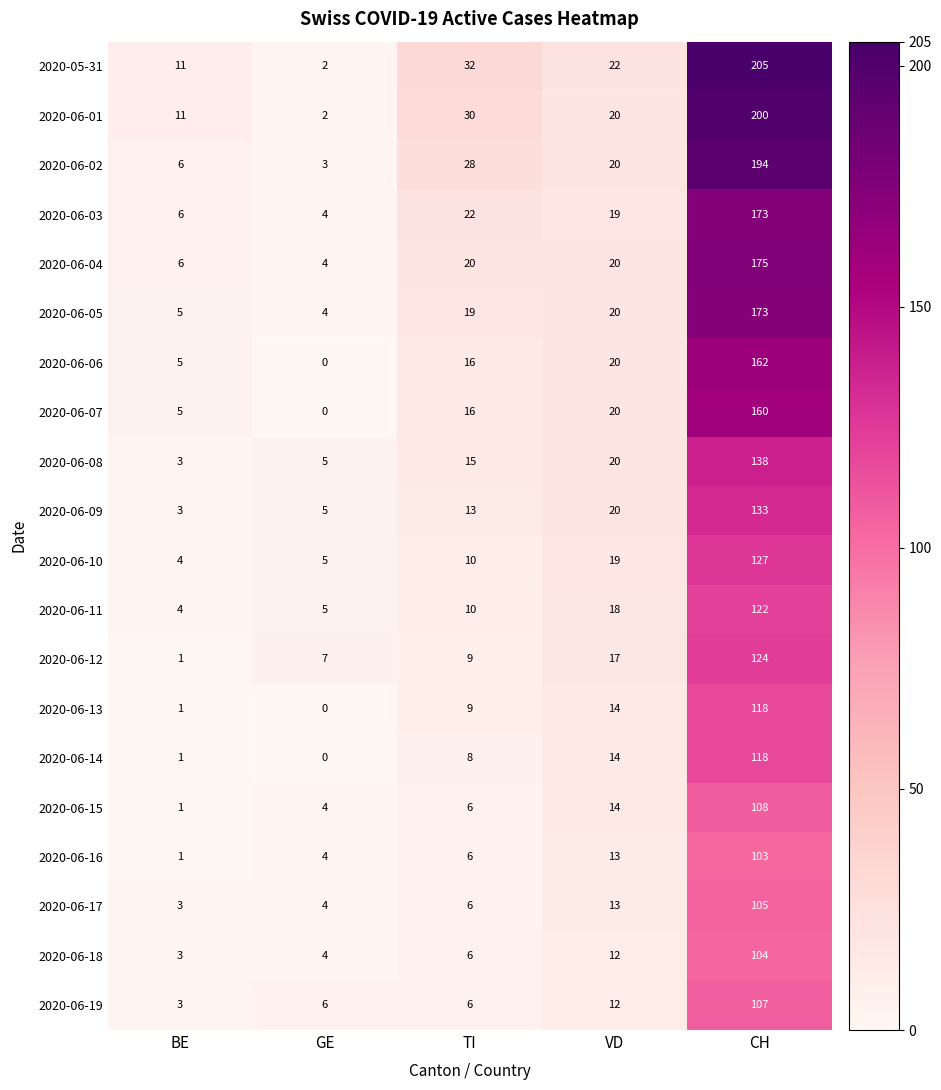

How many series are shown in this chart?

20